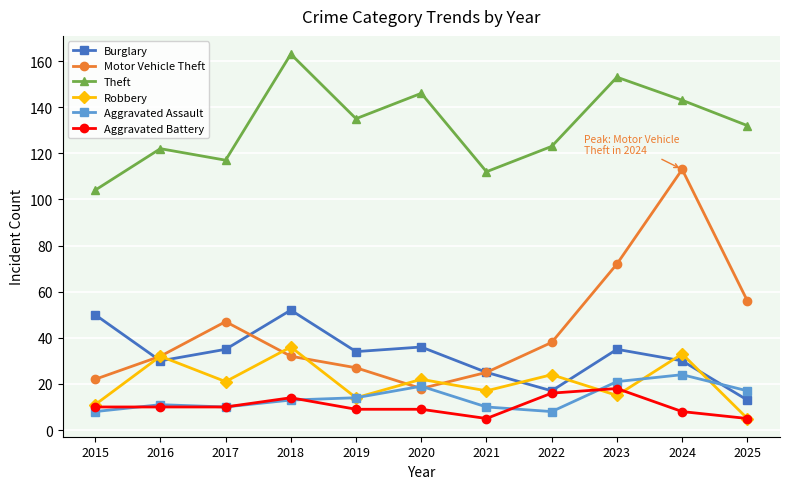

What is the difference between the maximum and second lowest values in the Theft series?

51